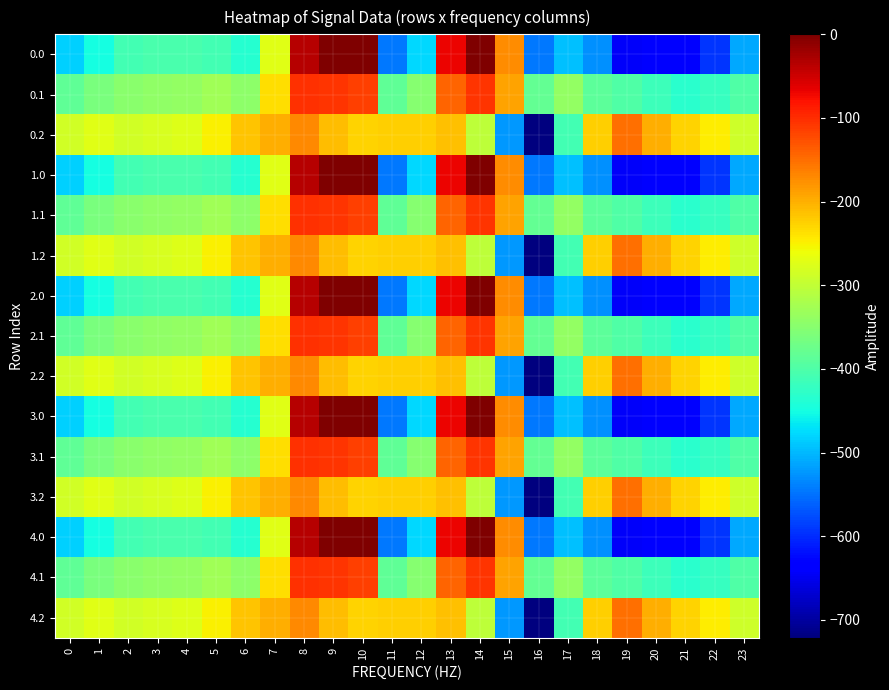

Which category has the lowest value across all series?

16